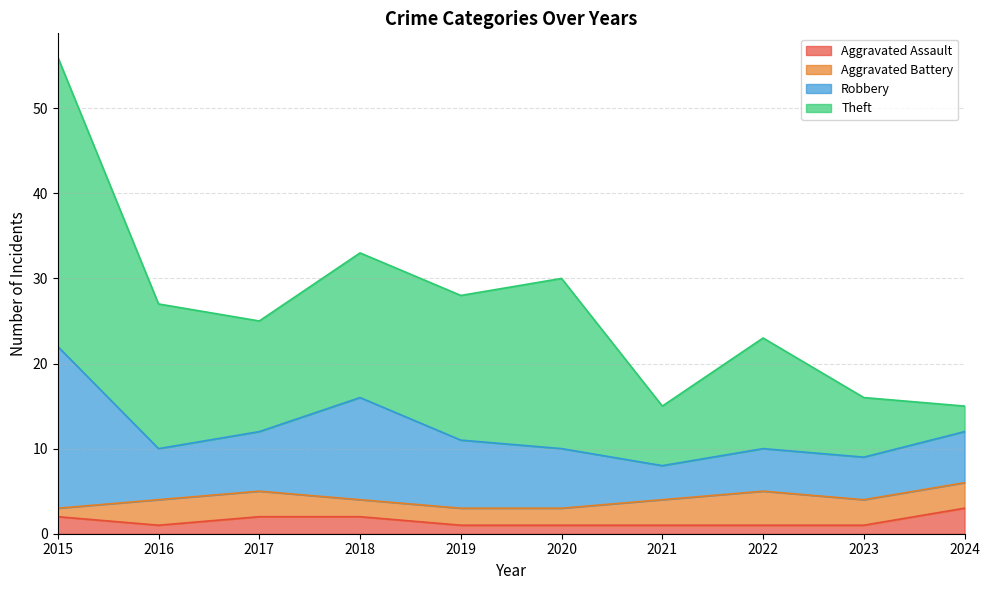

True or false: Aggravated Assault has more than 0 points higher than both neighbors.

False